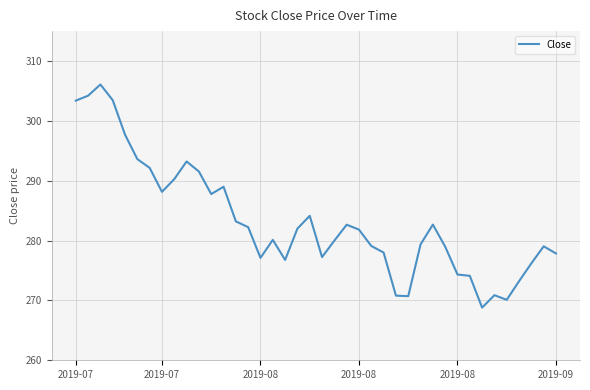

What is the difference between the maximum and minimum values?

37.3